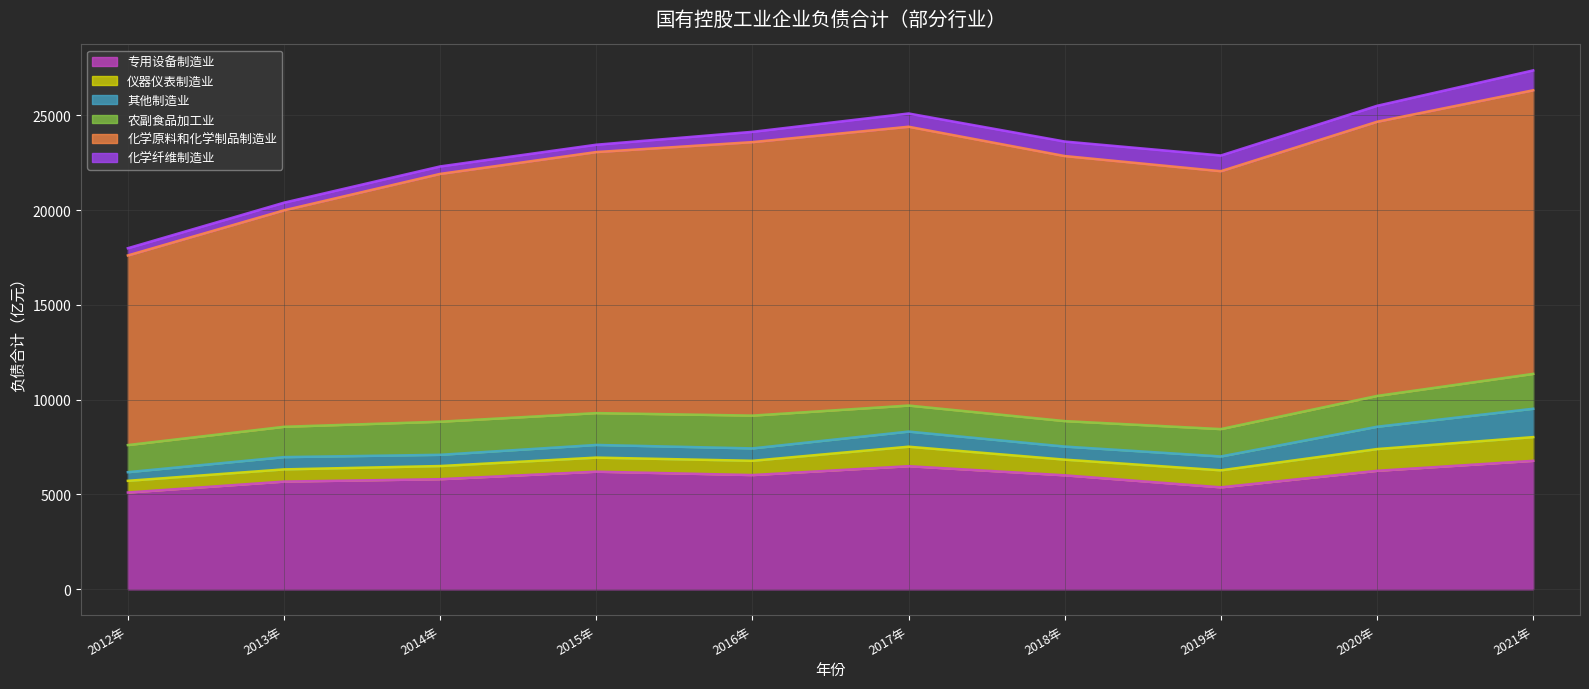

What is the total value across all series at 2017年?

25089.2